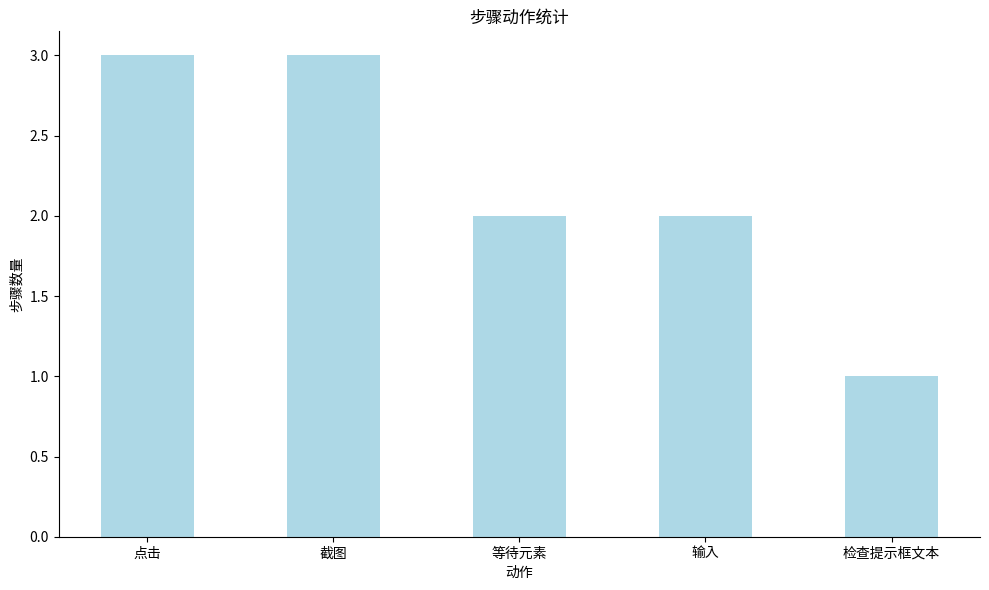

What is the value of the 5th bar from the left?

1